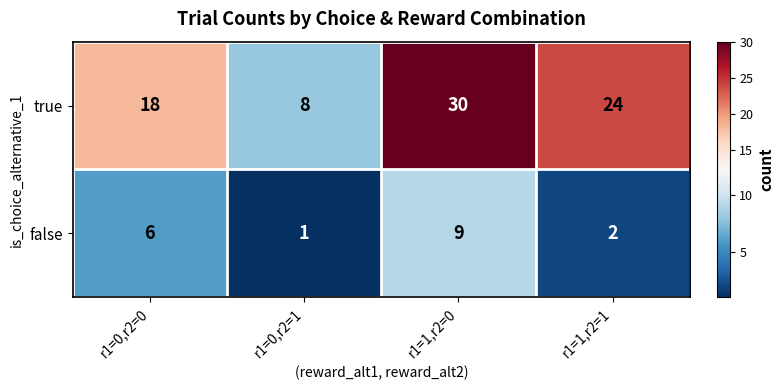

How many distinct data groups are displayed?

2